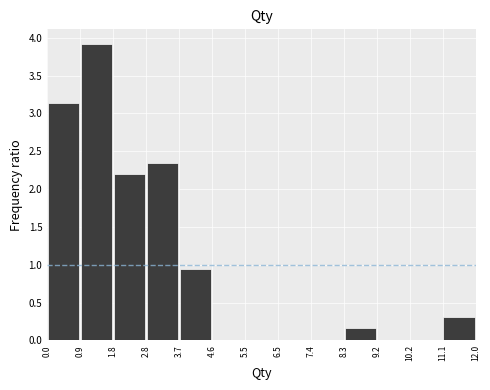

Reading left to right, list every bar in this chart as the range it spans on the x-axis followed by its height. The values are not printed on the chart, so give them approximately, as read against the axis.

0.0 to 0.9: 3.15
0.9 to 1.8: 3.90
1.8 to 2.8: 2.20
2.8 to 3.7: 2.35
3.7 to 4.6: 0.95
4.6 to 5.5: 0
5.5 to 6.5: 0
6.5 to 7.4: 0
7.4 to 8.3: 0
8.3 to 9.2: 0.15
9.2 to 10.2: 0
10.2 to 11.1: 0
11.1 to 12.0: 0.30